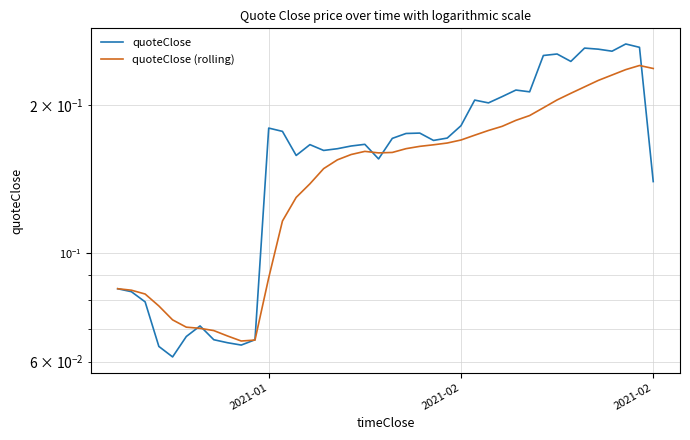

In quoteClose, how many points are higher than both neighbors (excluding endpoints)?

10